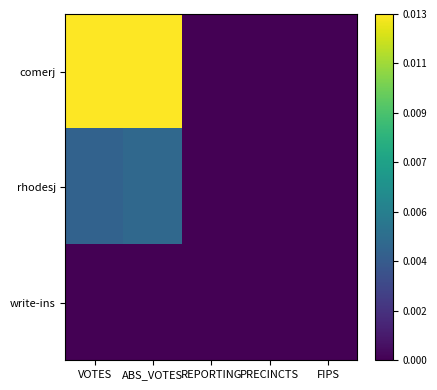

Which has a higher value, FIPS or REPORTING?

FIPS